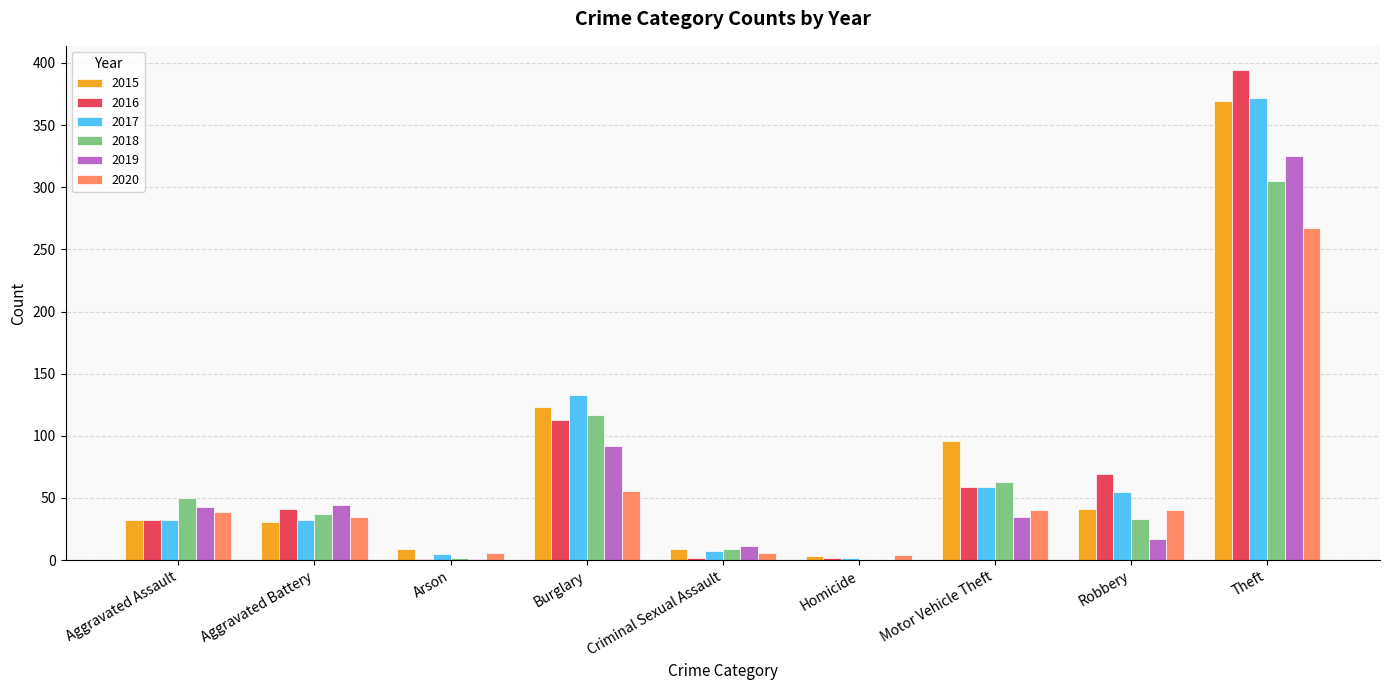

At which label is 2018 closest to 152?

Burglary